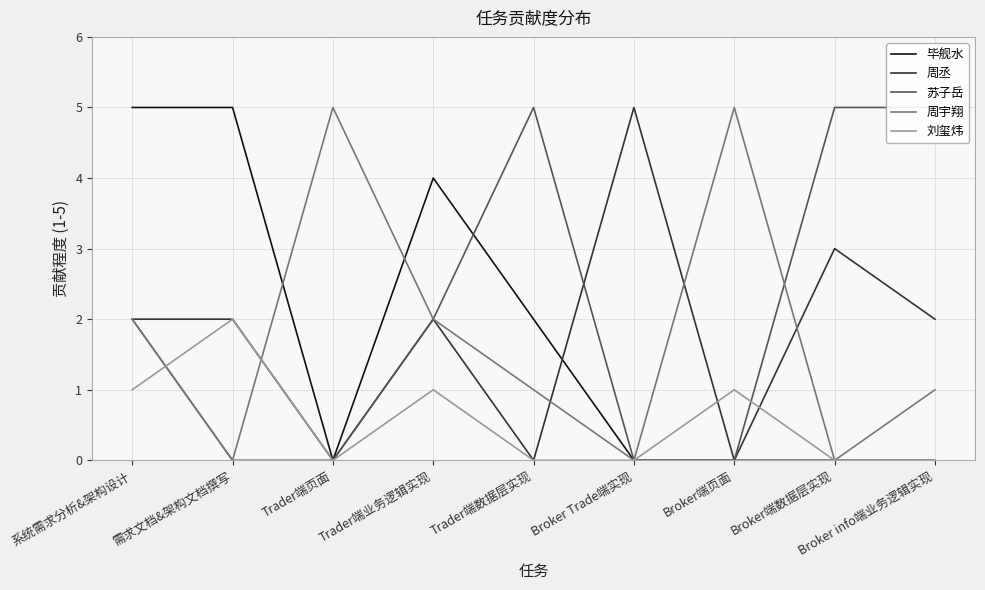

What are all the series names shown in the legend?

毕舰水, 周丞, 苏子岳, 周宇翔, 刘玺炜